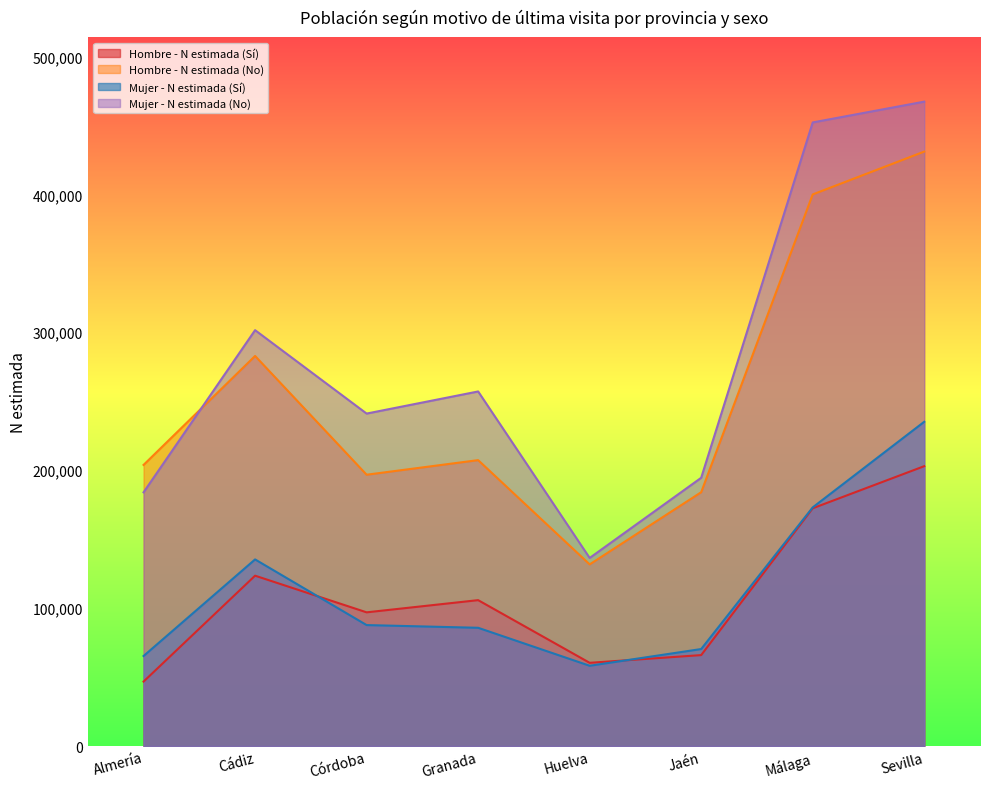

What is the label of the 6th point from the right?

Córdoba